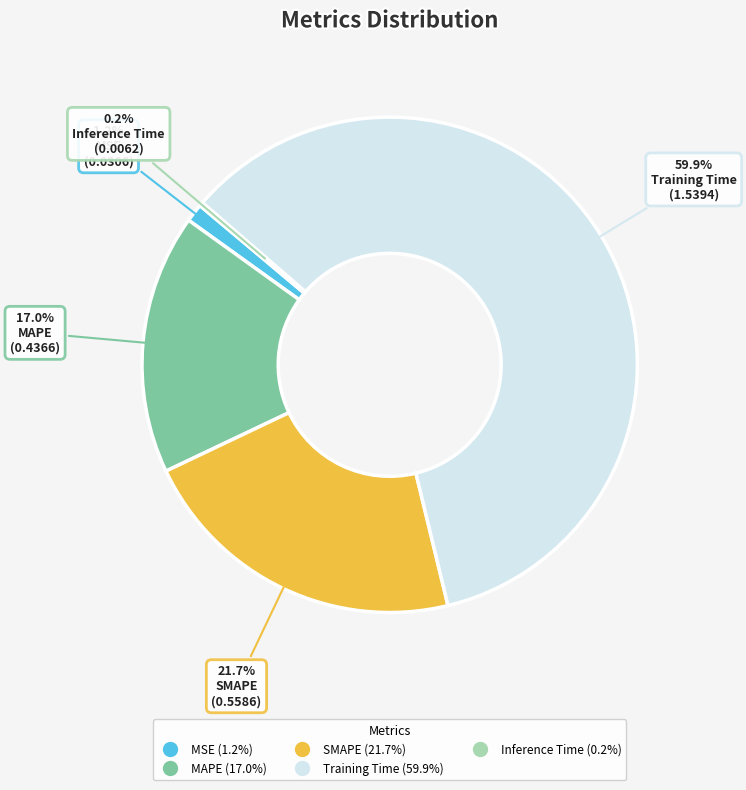

Which category has the biggest portion of the pie?

Training Time